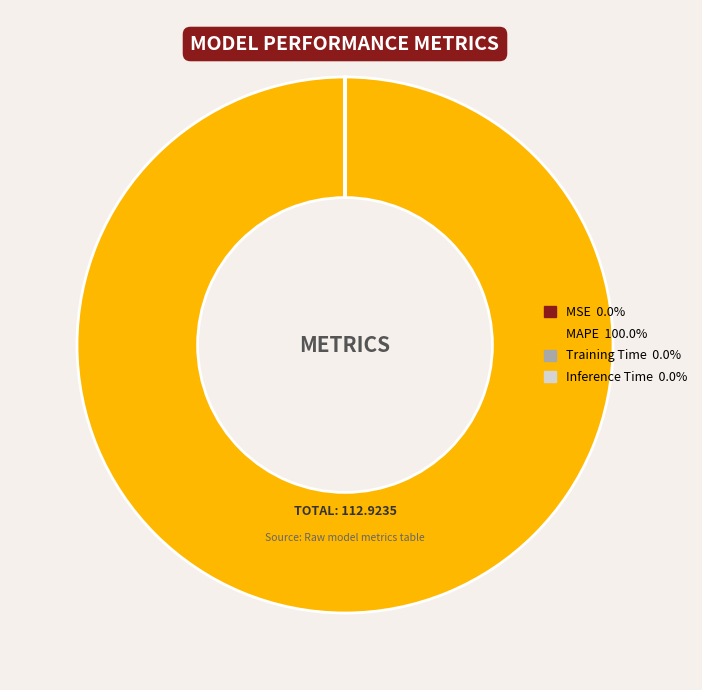

Is there a majority slice in this chart?

Yes